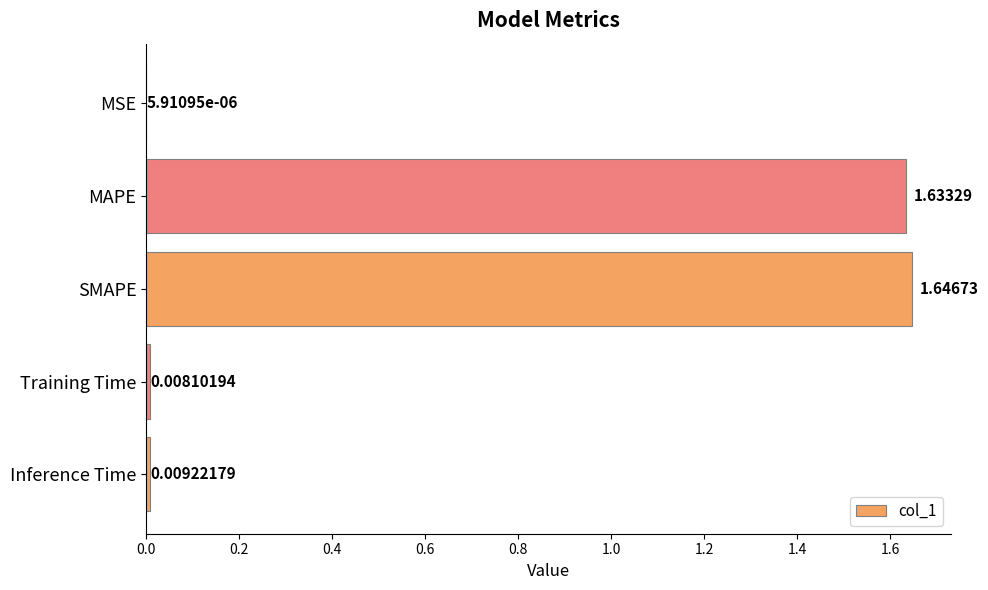

Which has a higher value, Inference Time or MAPE?

MAPE